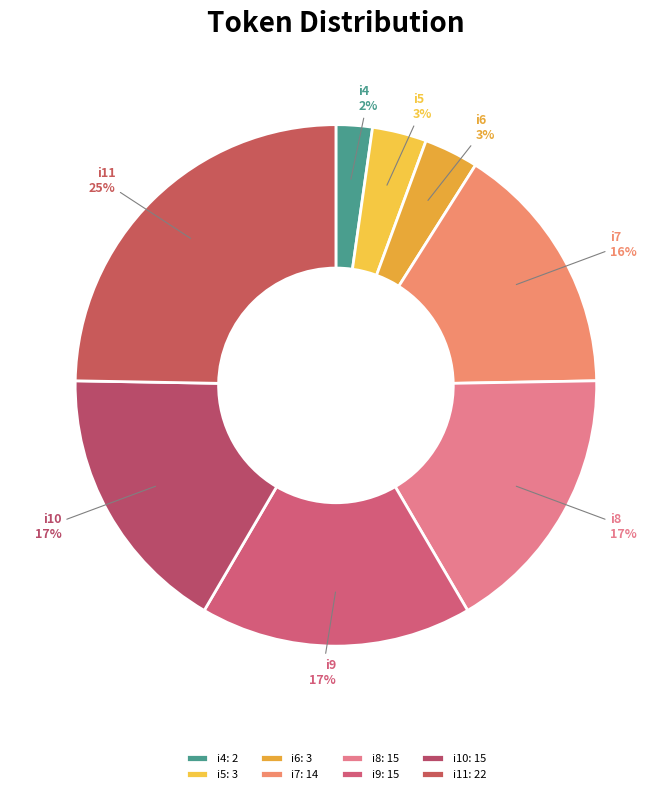

Count the number of slices in the pie.

8